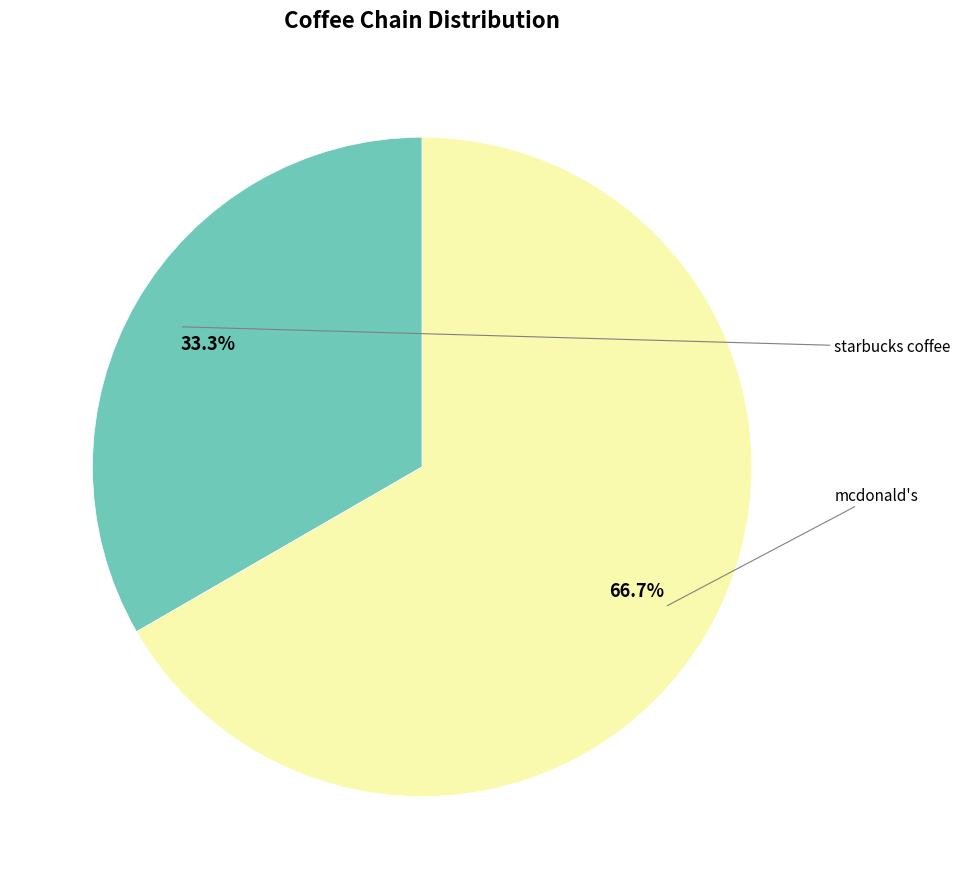

What percentage is the starbucks coffee slice, to the nearest percent?

33%